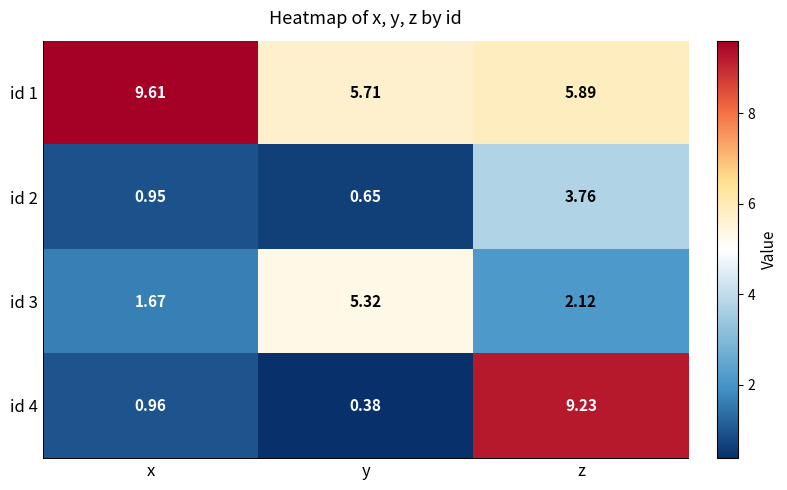

Rank the categories by id 4 value from highest to lowest.

z, x, y